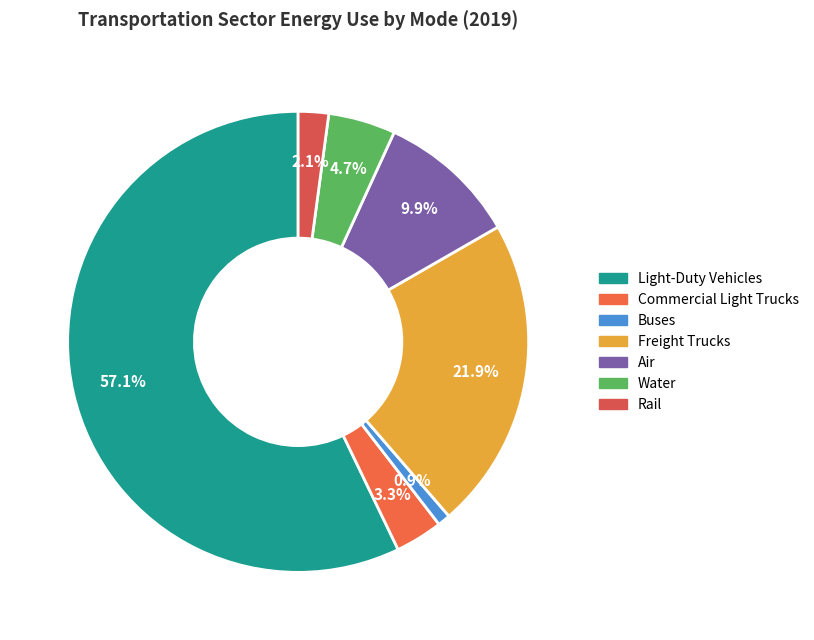

What percentage is the Freight Trucks slice, to the nearest percent?

22%